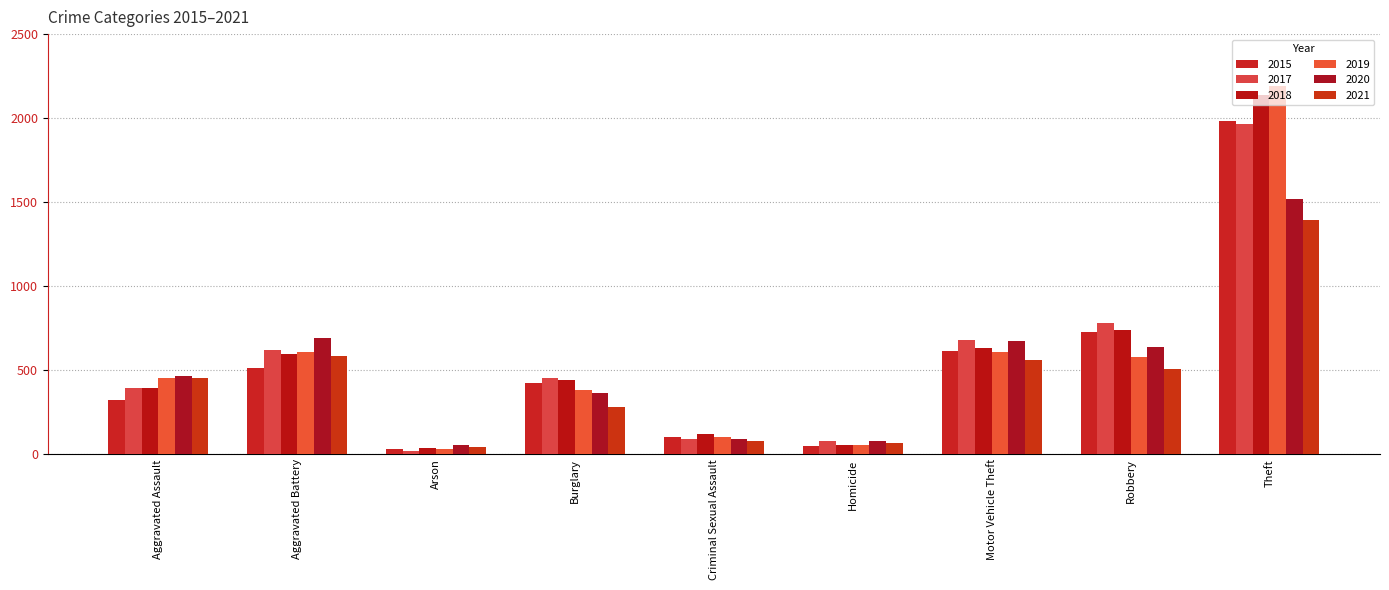

Where does the 2017 series first go above 453?

Aggravated Battery